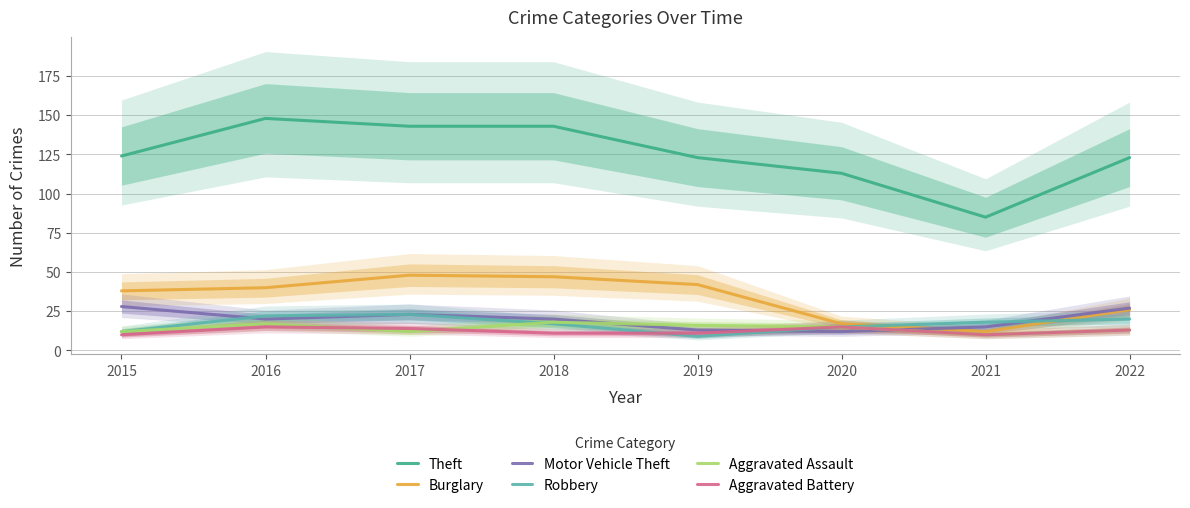

Reading left to right, list all the values displayed in this chart.

Theft: 124	148	143	143	123	113	85	123
Burglary: 38	40	48	47	42	17	12	26
Motor Vehicle Theft: 28	20	23	20	13	12	15	27
Robbery: 12	22	23	17	9	15	18	20
Aggravated Assault: 12	17	12	18	16	15	10	13
Aggravated Battery: 10	15	14	11	11	15	10	13